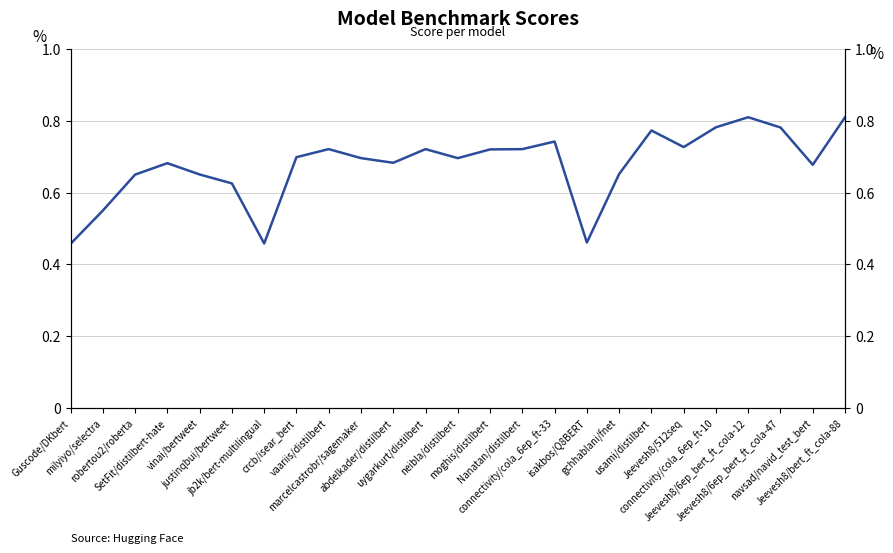

Between isakbos/Q8BERT and Jeevesh8/bert_ft_cola-88, which is larger?

Jeevesh8/bert_ft_cola-88